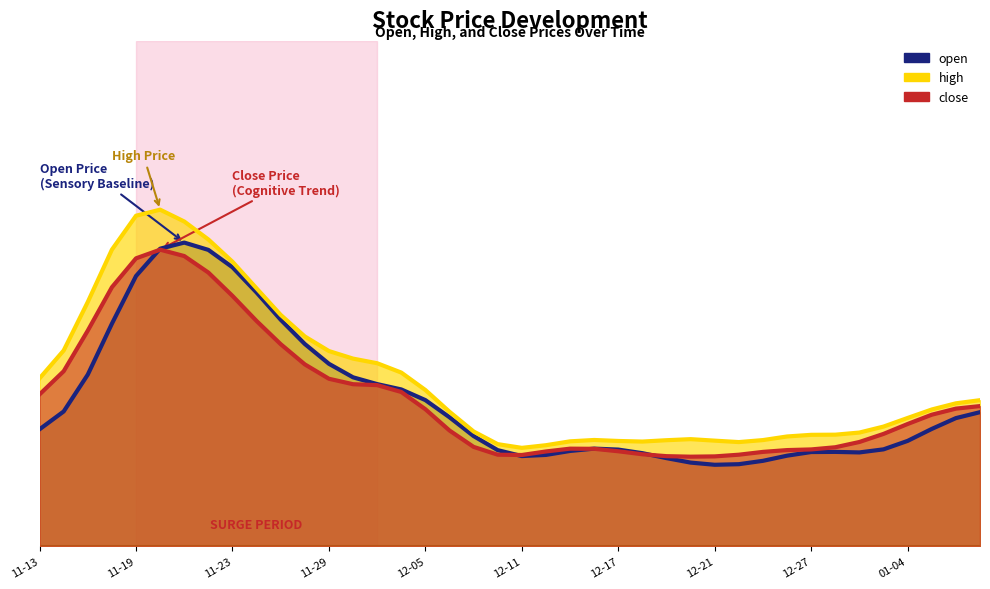

Count the number of data series in this chart.

3